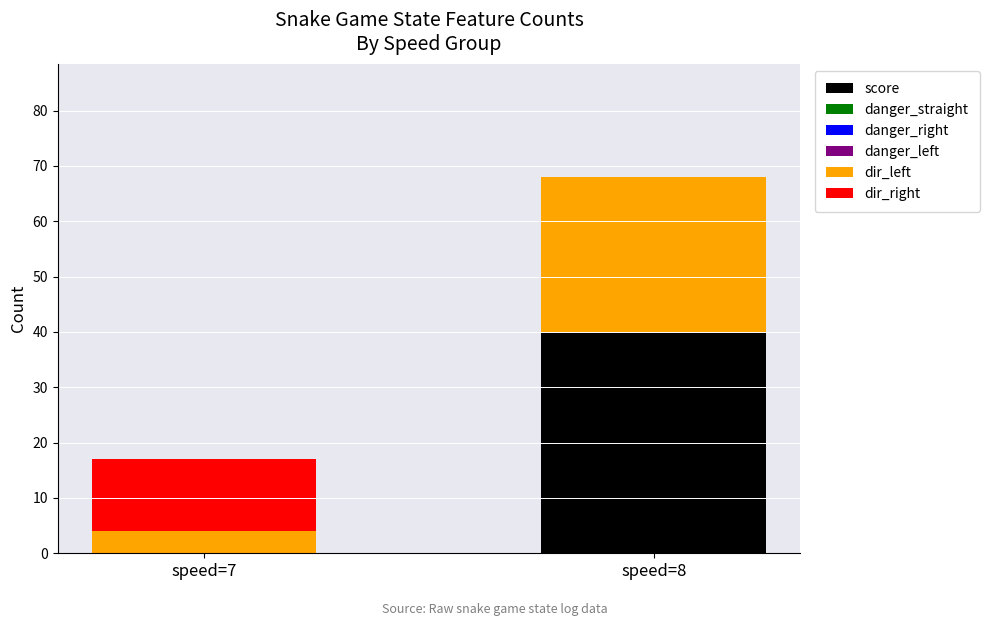

What is the total value across all series at speed=7?

17